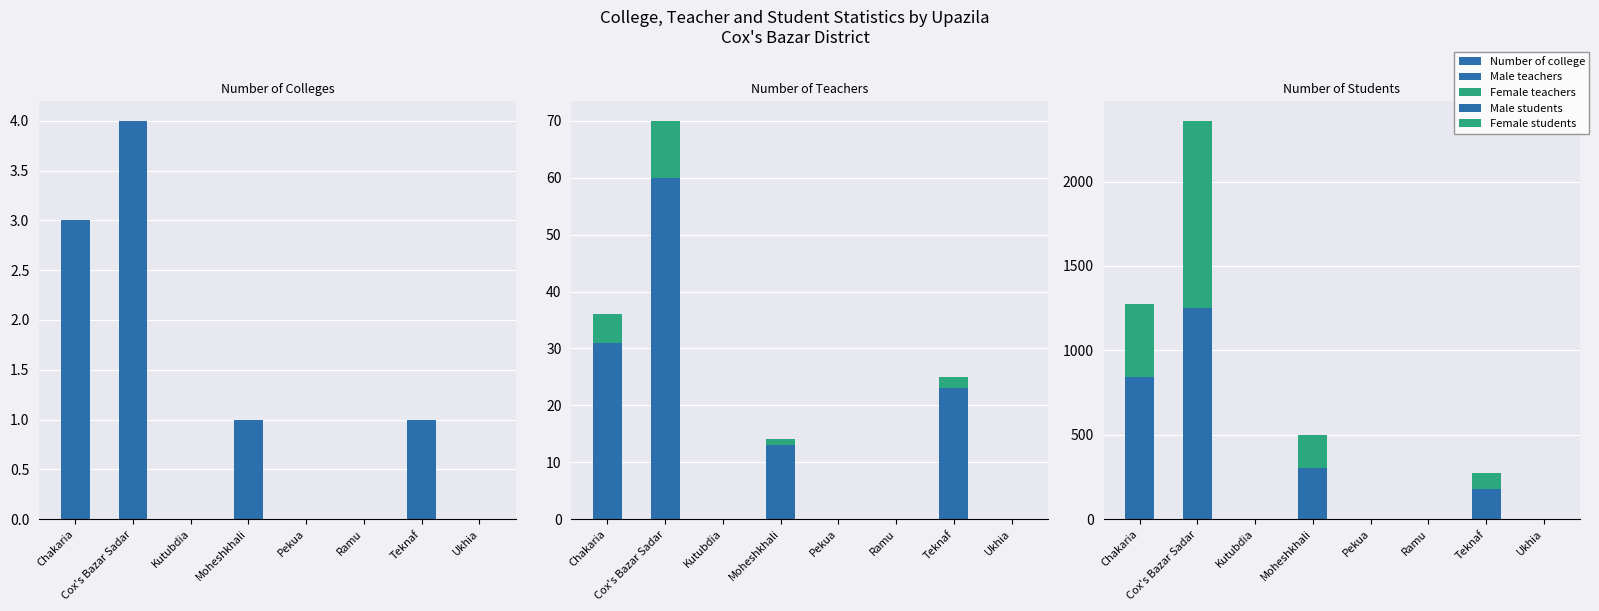

What are all the series names shown in the legend?

Number of college, Male teachers, Female teachers, Male students, Female students